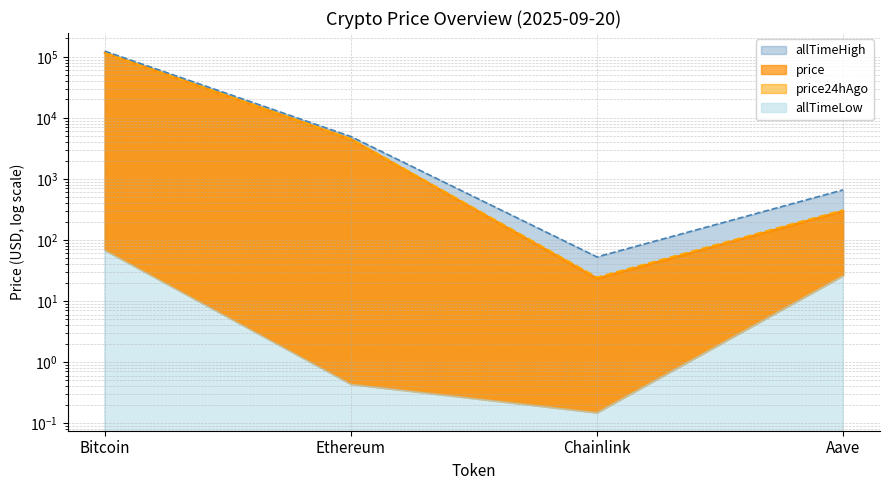

True or false: price24hAgo has more than 0 points higher than both neighbors.

False